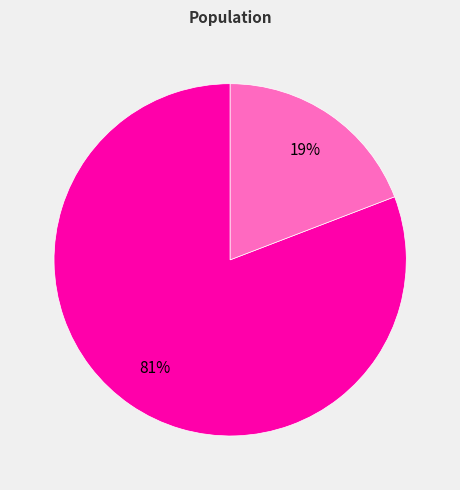

To the nearest percent, what is the difference between the largest and smallest slice percentages?

62%